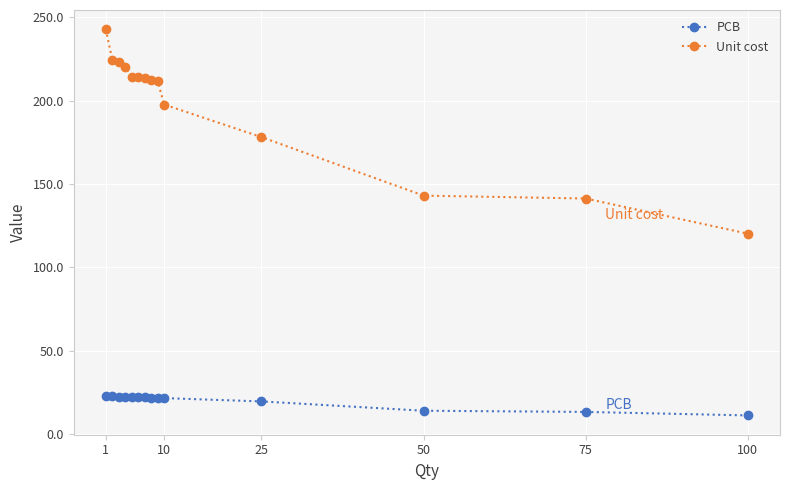

Which series has the largest range (max minus min)?

Unit cost